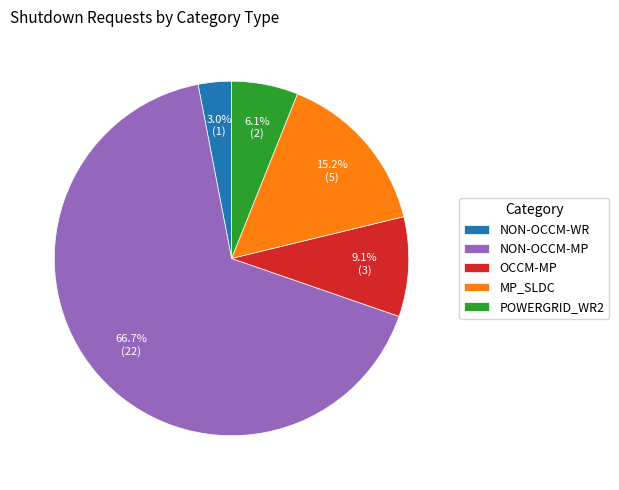

How many segments does this pie chart have?

5